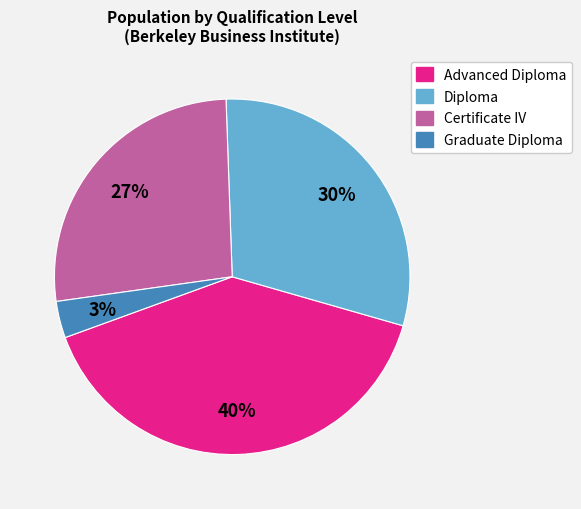

How many segments does this pie chart have?

4